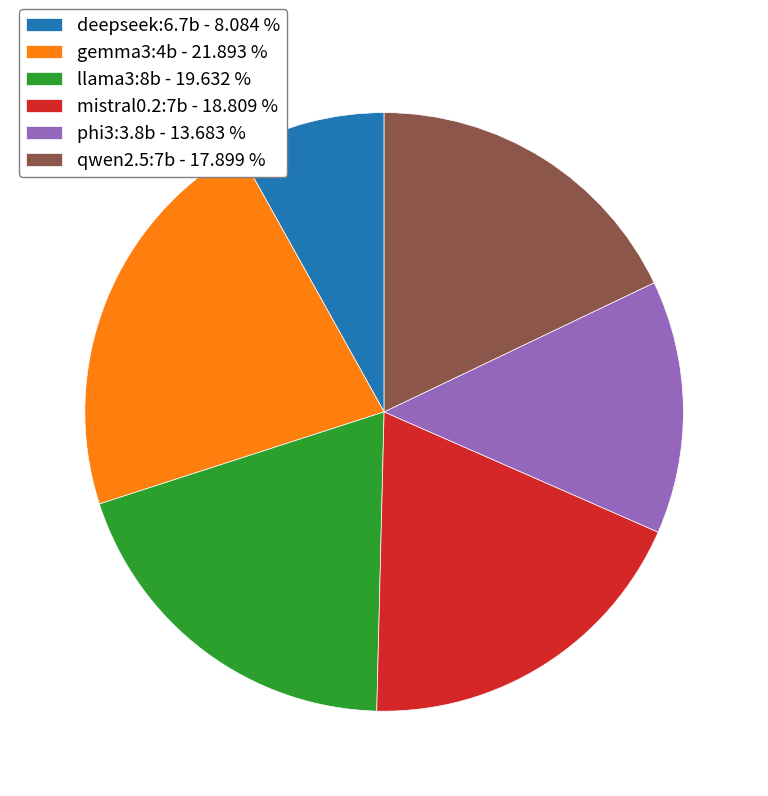

Rank the categories by value from highest to lowest.

gemma3:4b, llama3:8b, mistral0.2:7b, qwen2.5:7b, phi3:3.8b, deepseek:6.7b